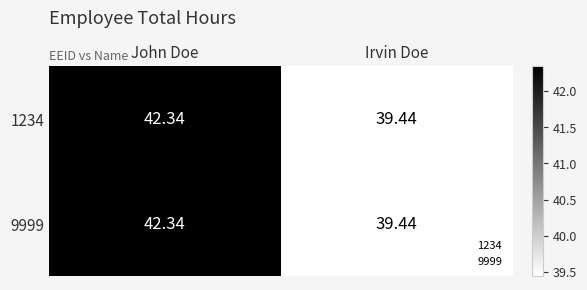

Which label corresponds to the smallest value in the chart?

Irvin Doe